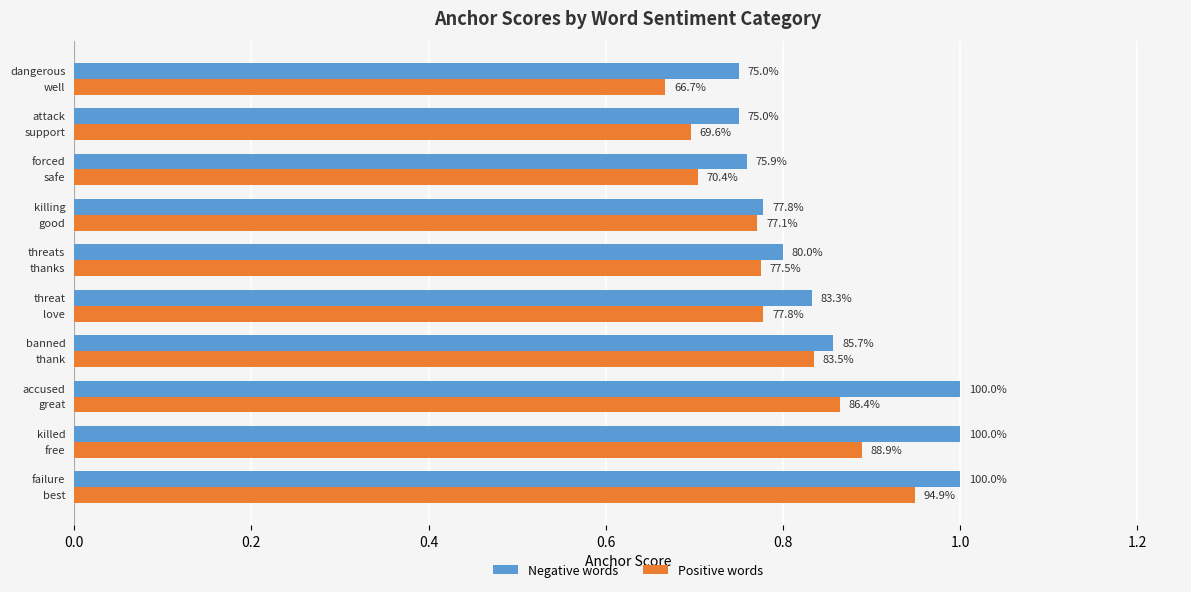

What is the minimum value shown in the chart?

0.7